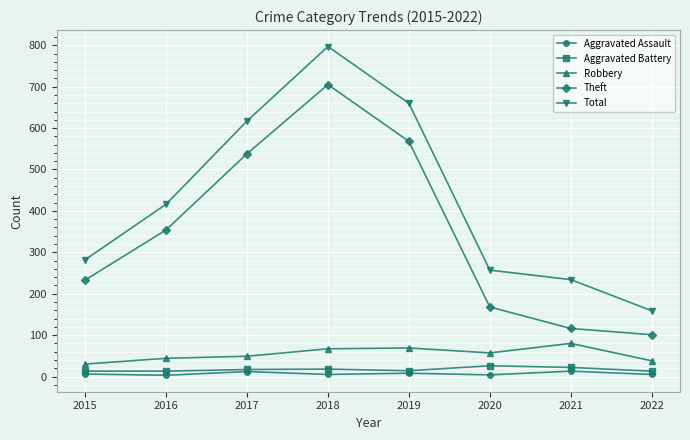

What is the difference between the maximum and minimum values in the Robbery series?

50